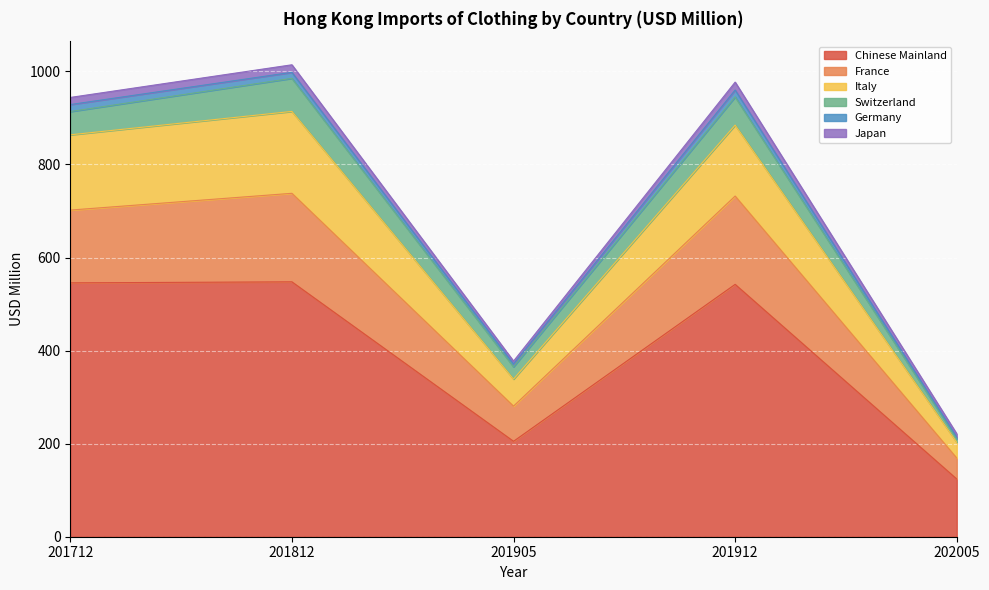

What is the sum of the Chinese Mainland values at 201812 and 201905?

752.8